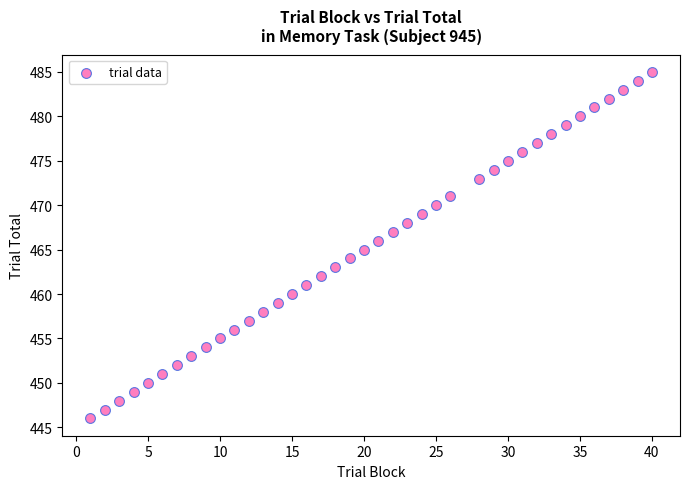

What is the range of X values (max minus min)?

39